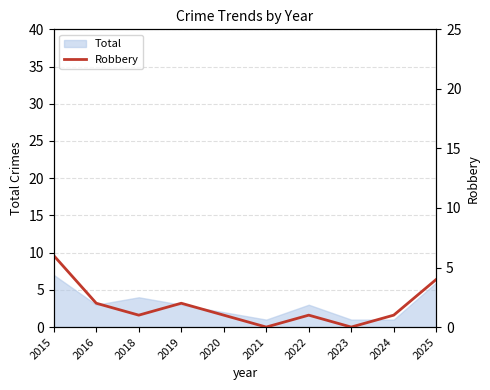

What is the difference between the second highest and second lowest values?

4